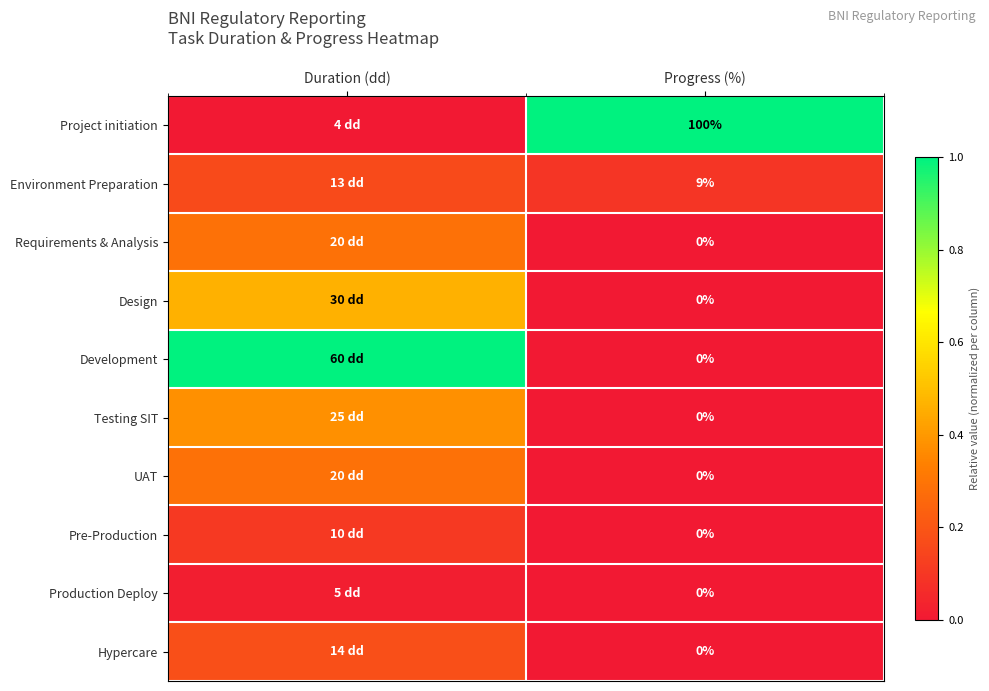

Is the value of Project initiation at Progress (%) greater than the value of Design at Progress (%)?

Yes